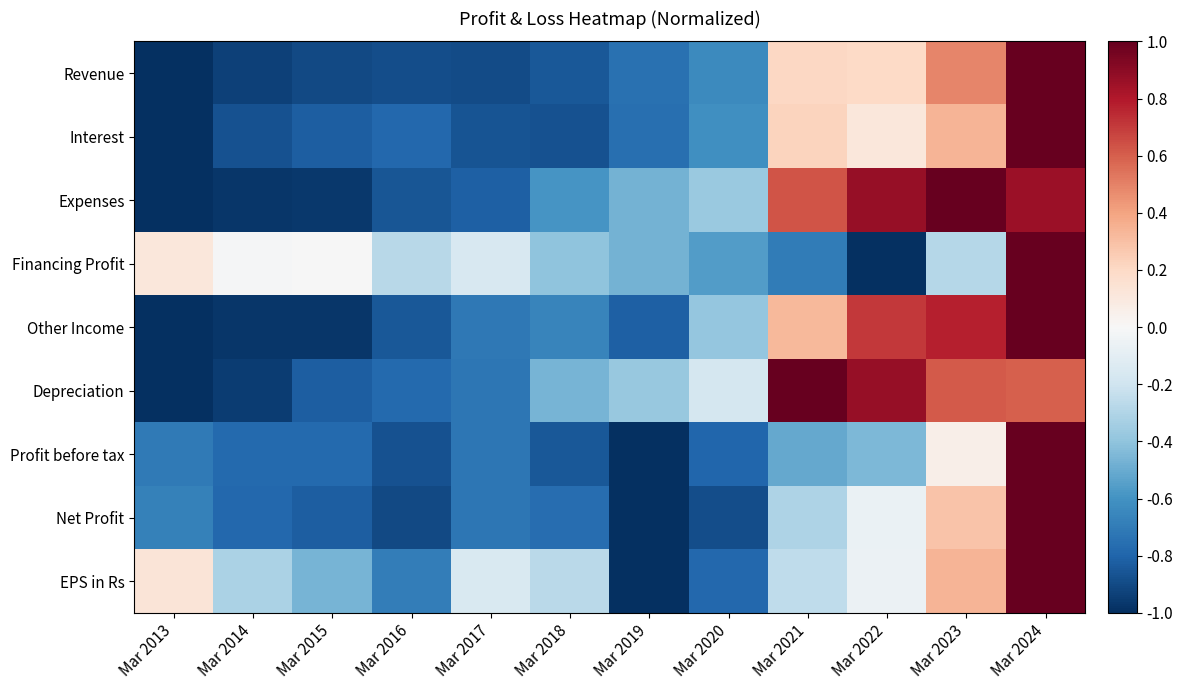

Which series changed the most between Mar 2013 and Mar 2019?

EPS in Rs